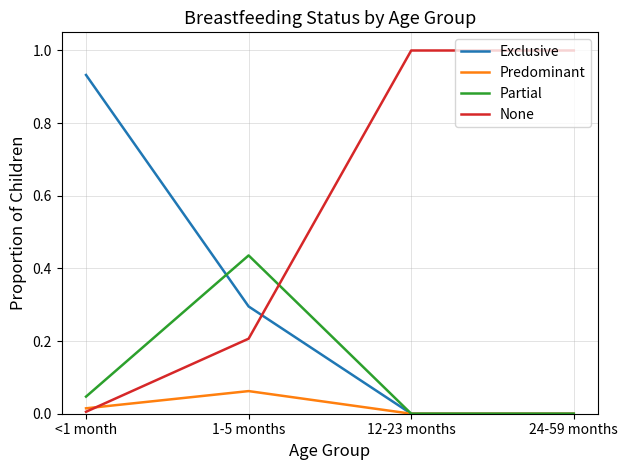

List the series in order of their overall mean, lowest first.

Predominant, Partial, Exclusive, None